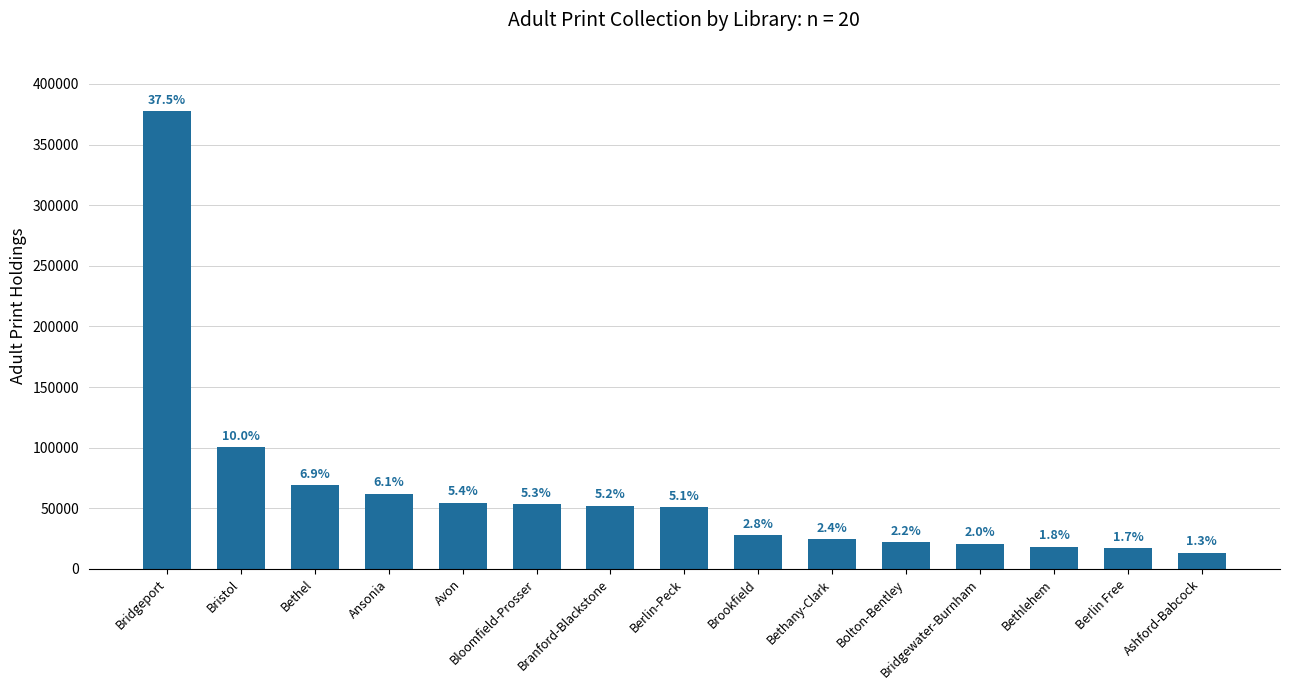

How many bars are there in total?

15